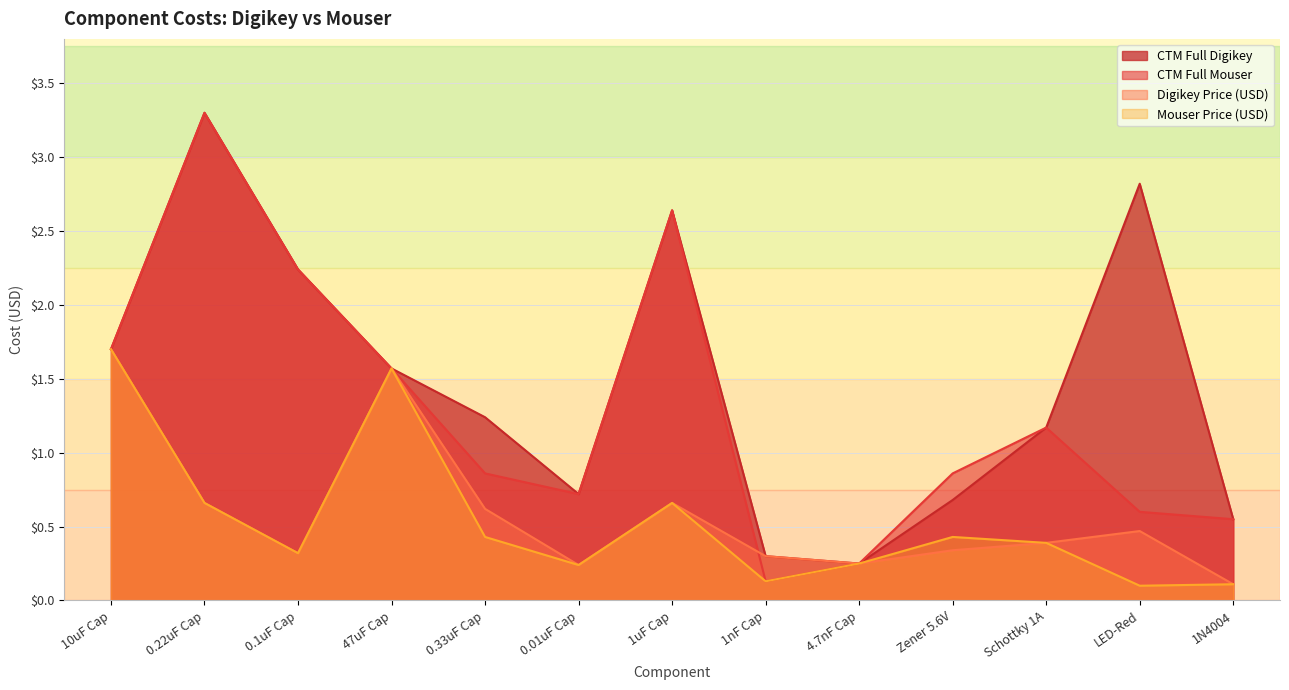

How many data points does each series have?

13